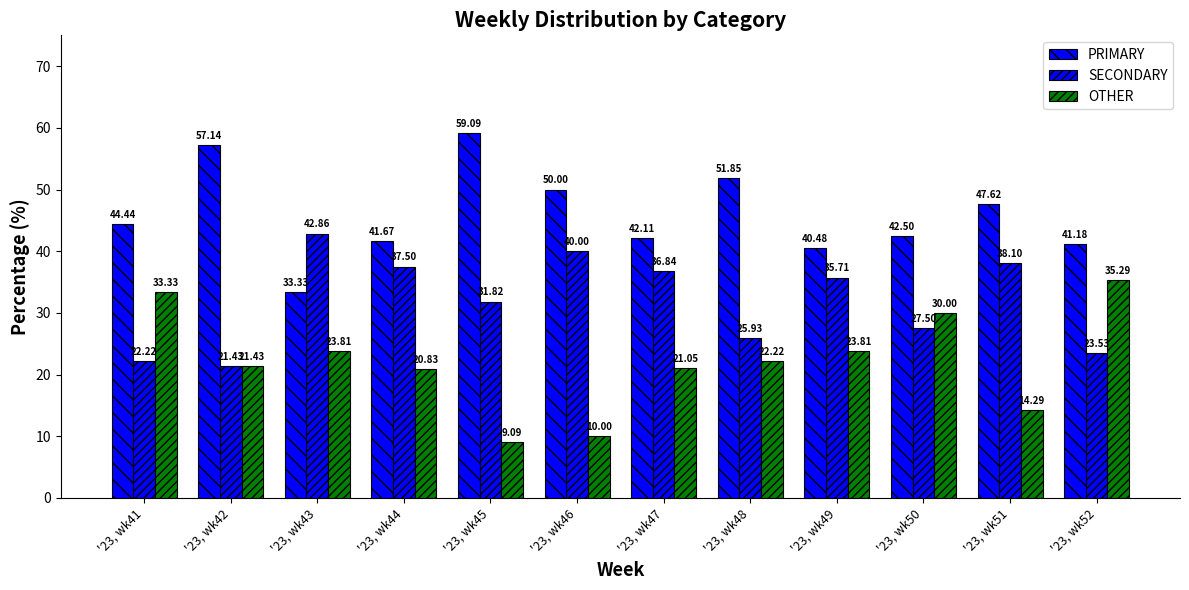

Which series has the widest spread of values?

OTHER